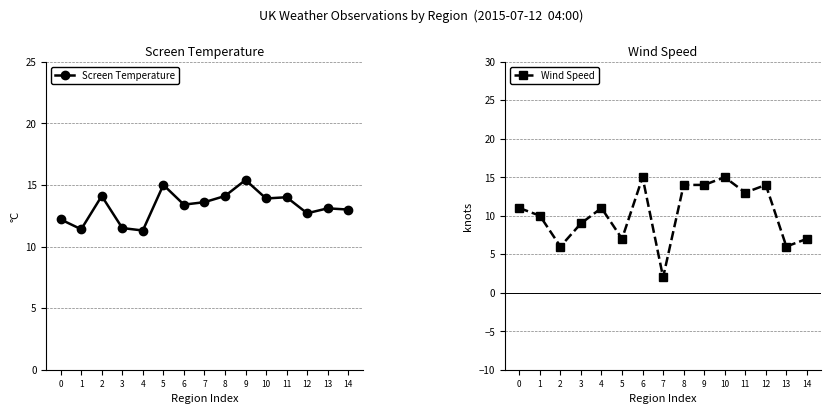

Between which two adjacent categories do Screen Temperature and Wind Speed first intersect?

5 and 6